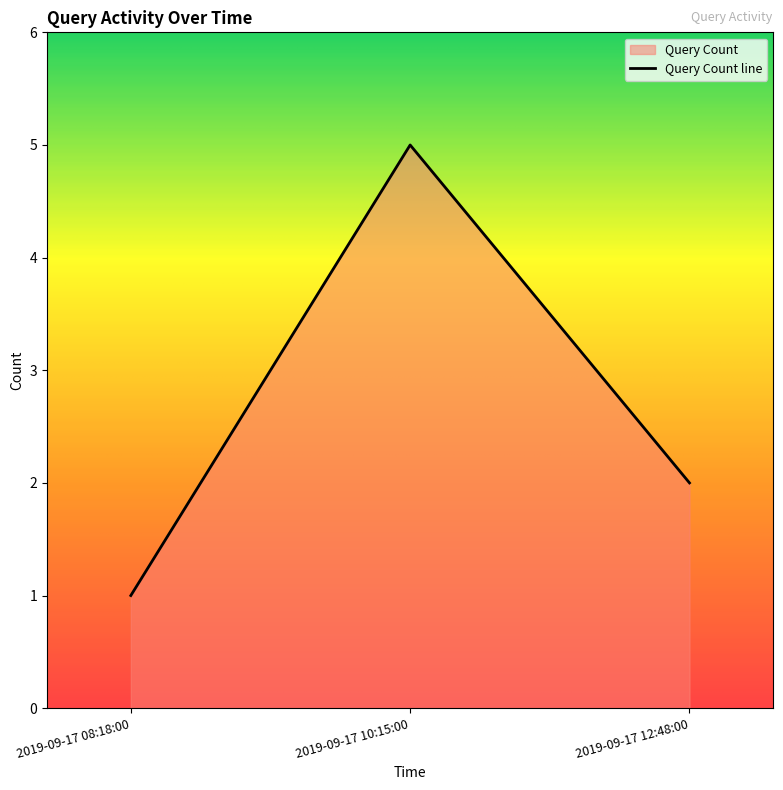

What position from the left is 2019-09-17 08:18:00?

1